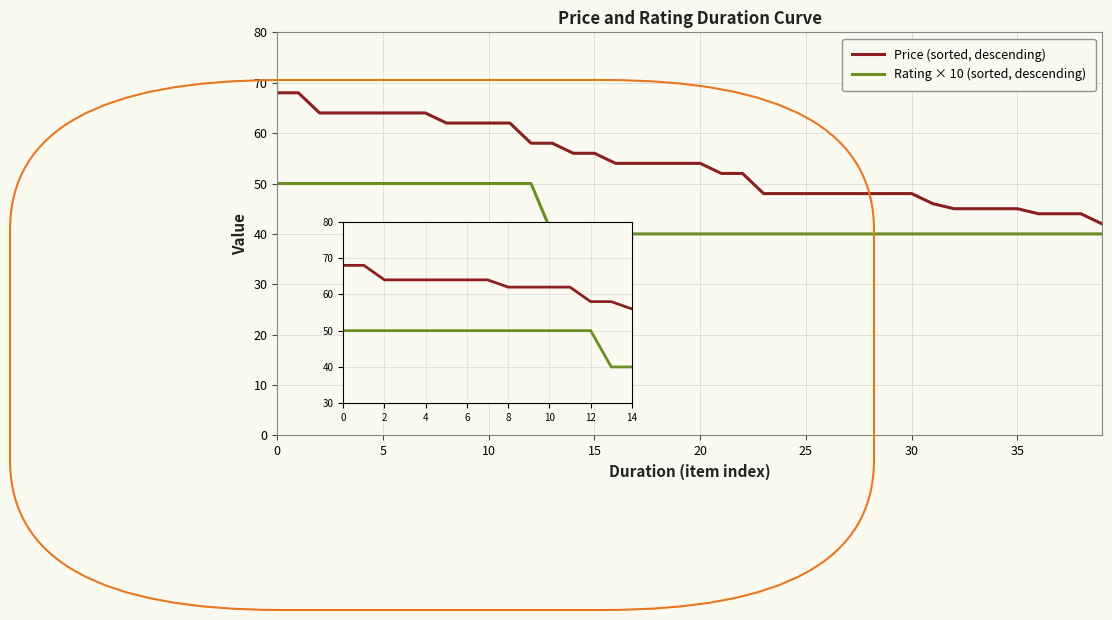

Which series has the largest range (max minus min)?

Price (sorted, descending)